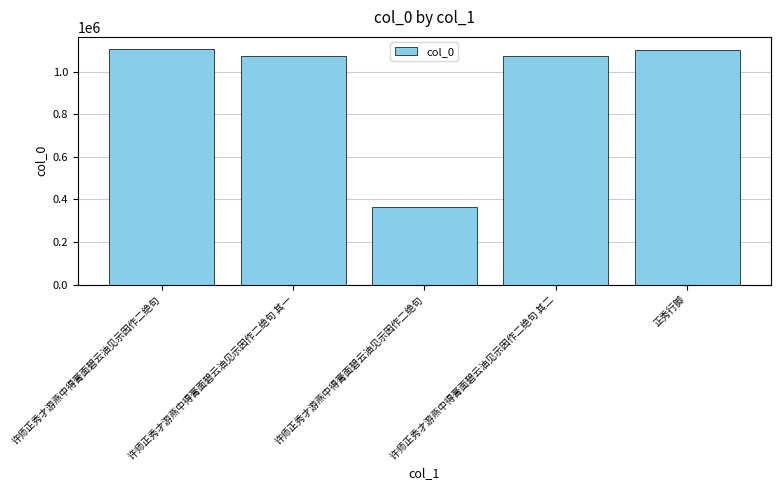

What is the change in value from 许师正秀才游燕中得膏面碧云油见示因作二绝句 to 许师正秀才游燕中得膏面碧云油见示因作二绝句?

-744660